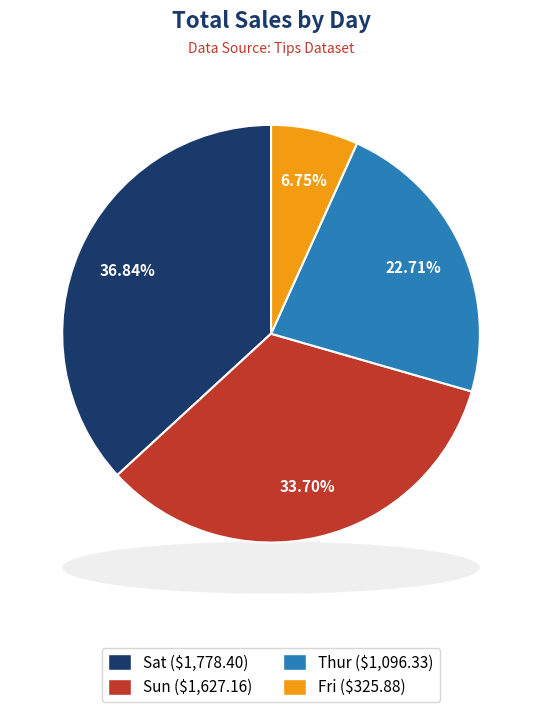

How many segments does this pie chart have?

4